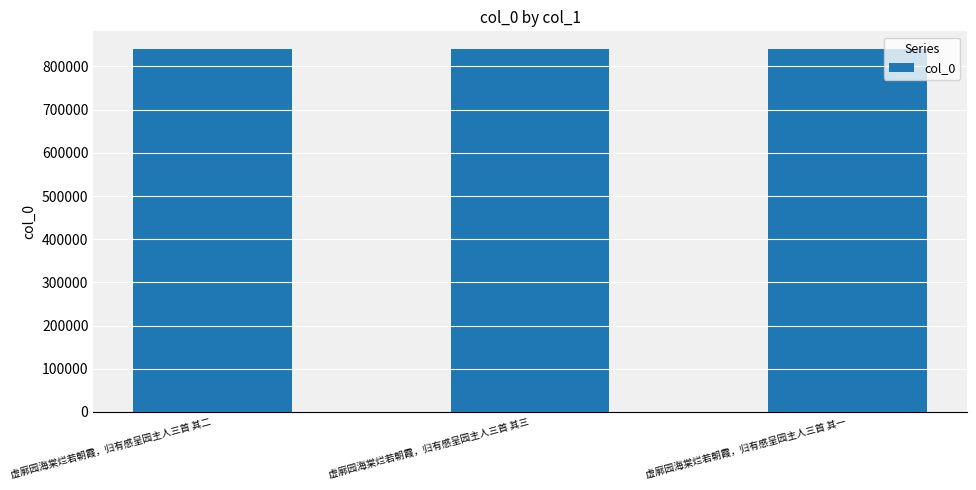

Count the number of data series in this chart.

1